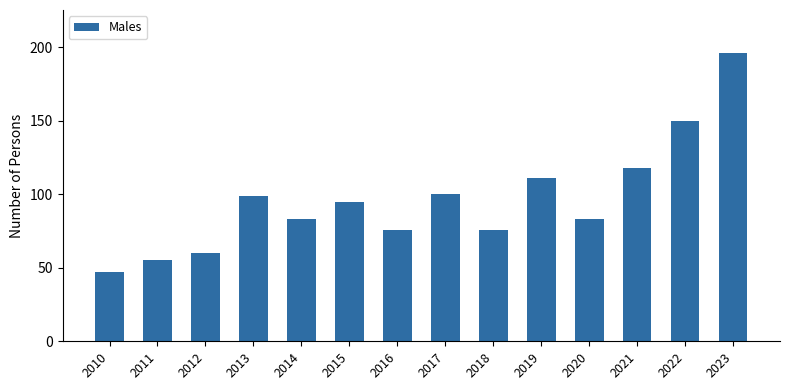

At which label is the value closest to 121?

2021